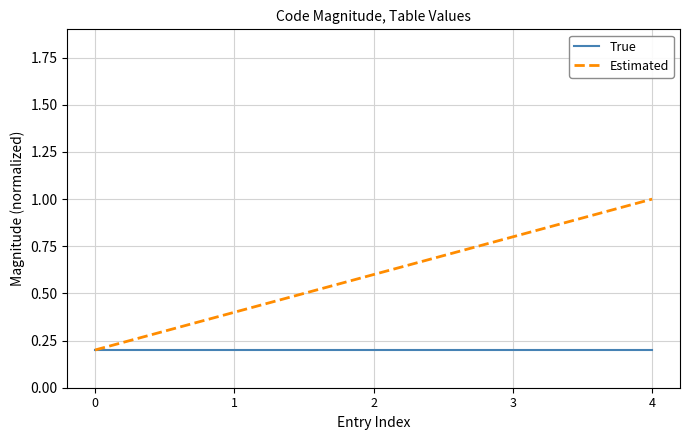

How many distinct data groups are displayed?

2